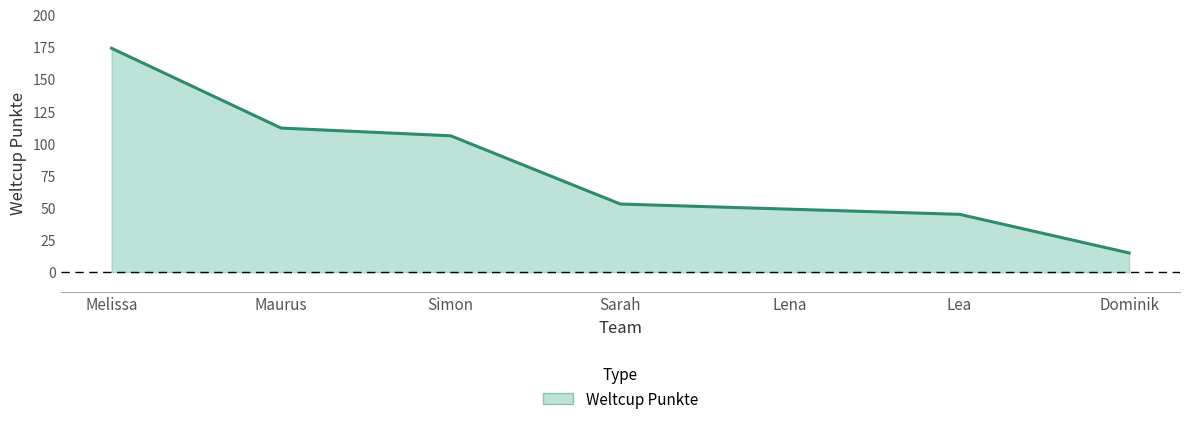

Reading left to right, list all the values displayed in this chart.

174	112	106	53	49	45	15